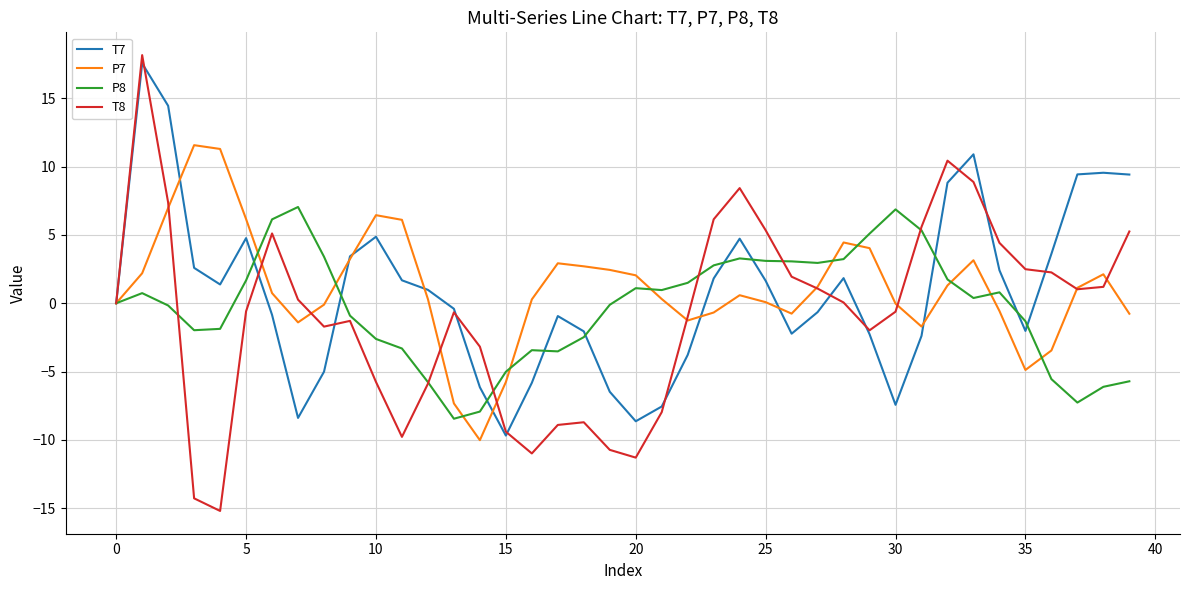

What is the lowest value of the T7 series?

-9.7